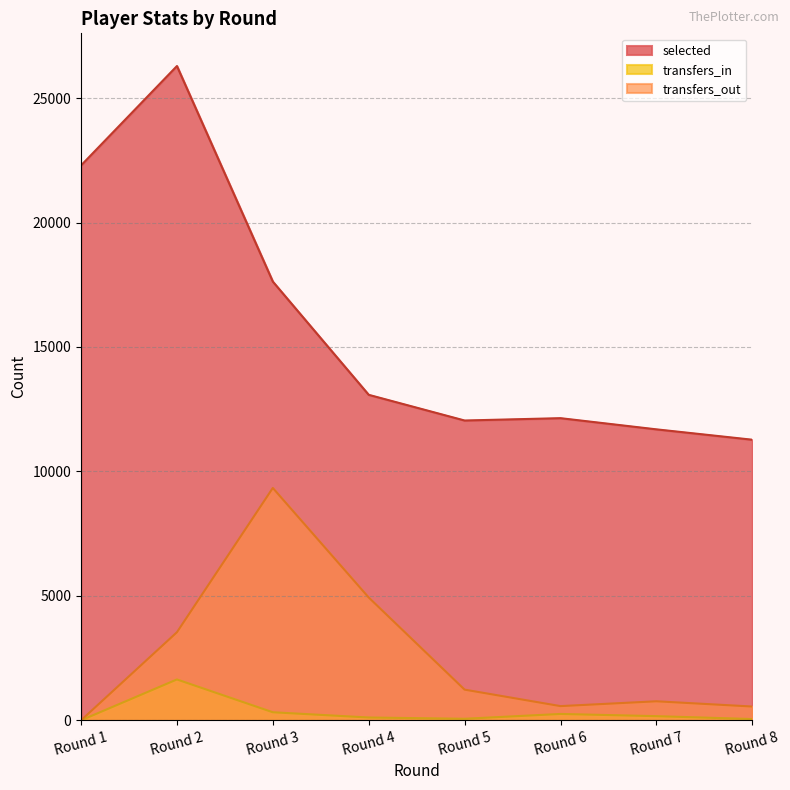

Where is the first local minimum for transfers_out?

Round 6